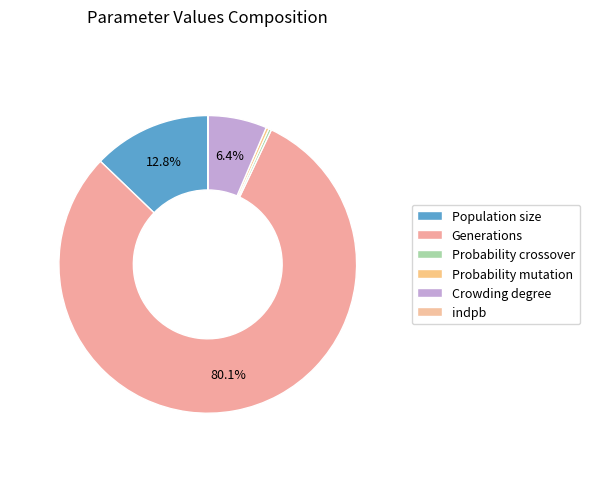

Which category accounts for the majority?

Generations